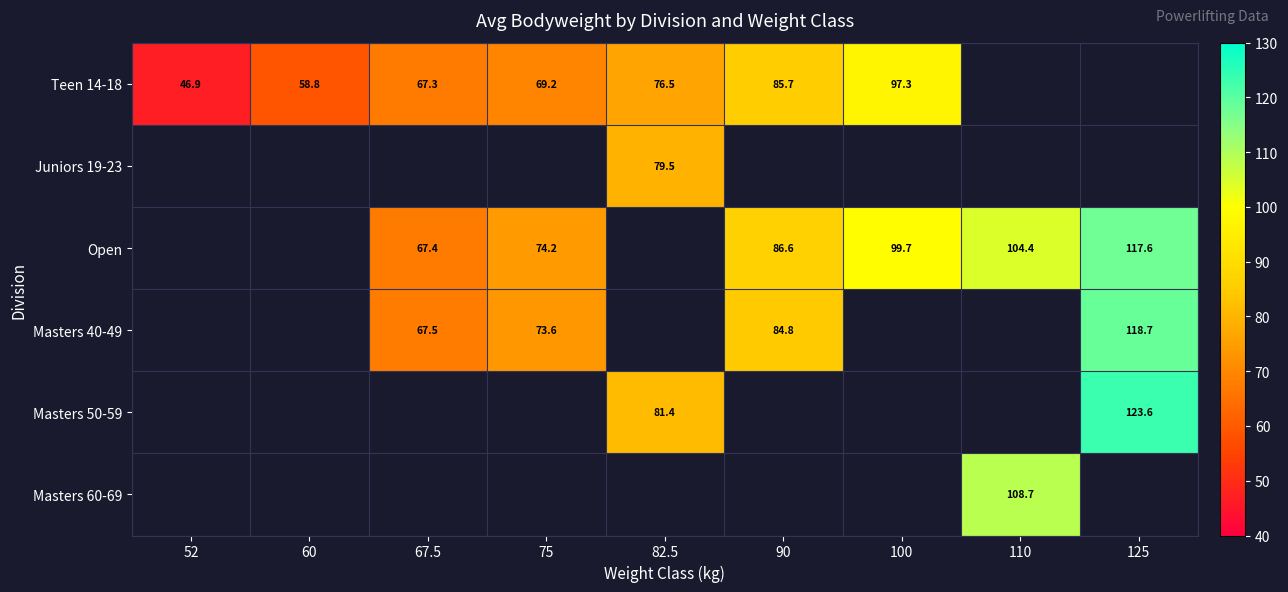

How many categories are shown in the chart?

9